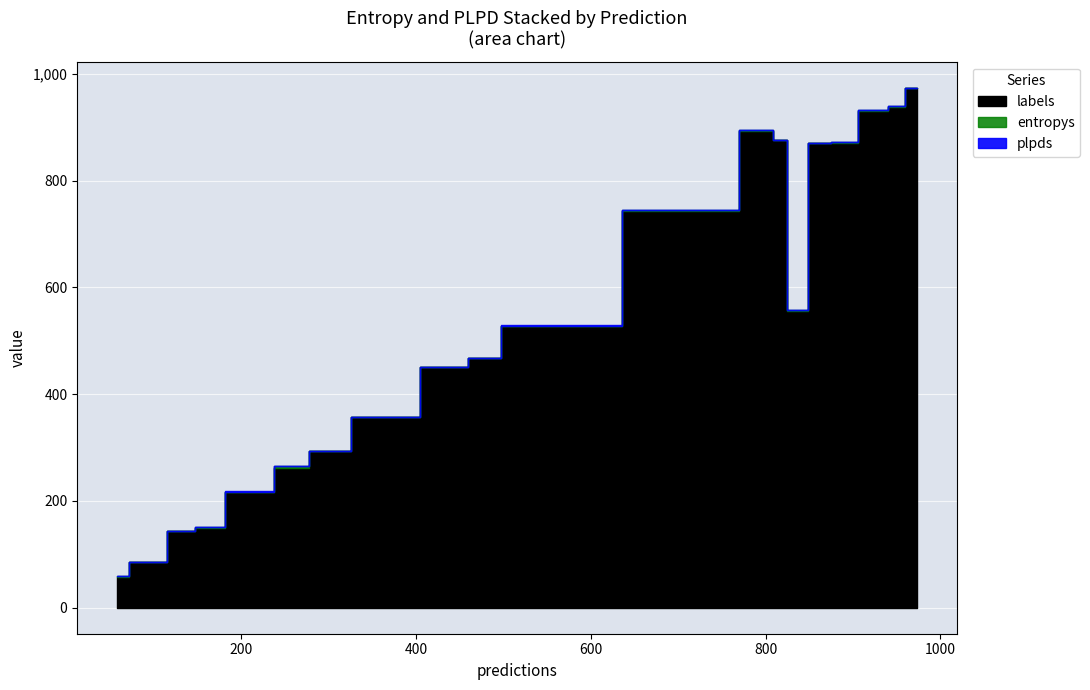

How many interior local peaks does the plpds series have?

6